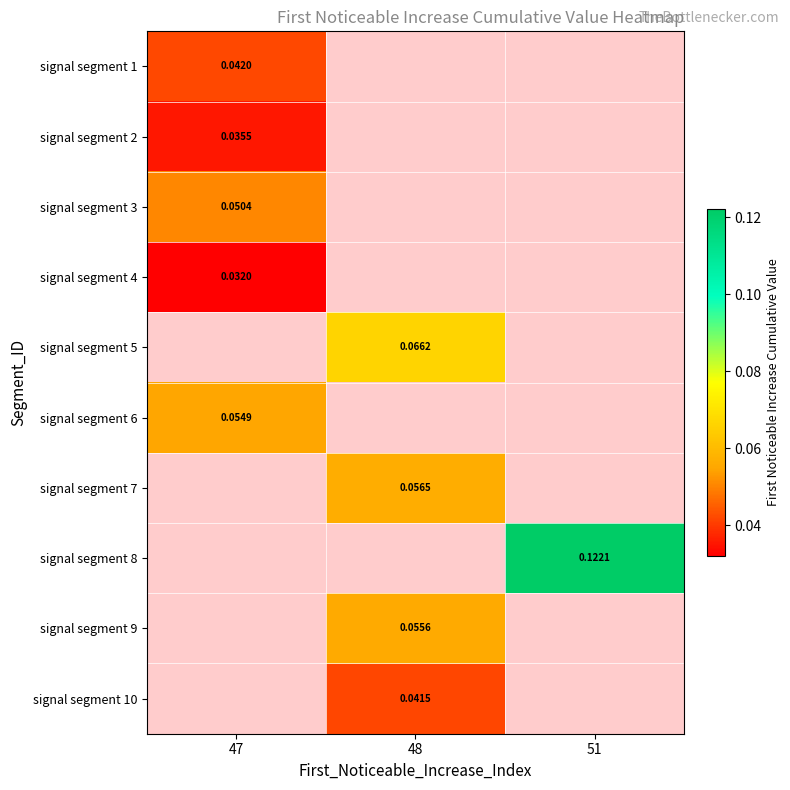

Which category has the highest value across all series?

51